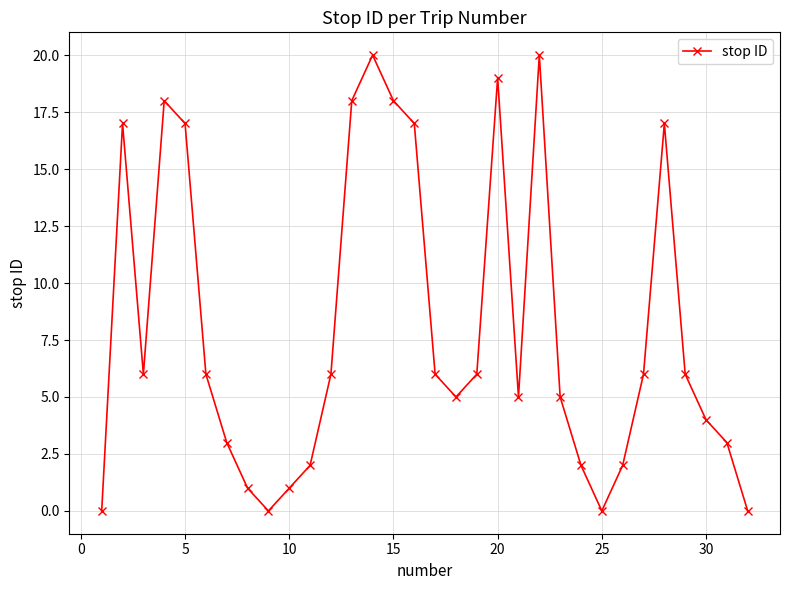

How many points are higher than both their immediate neighbors (excluding endpoints)?

6